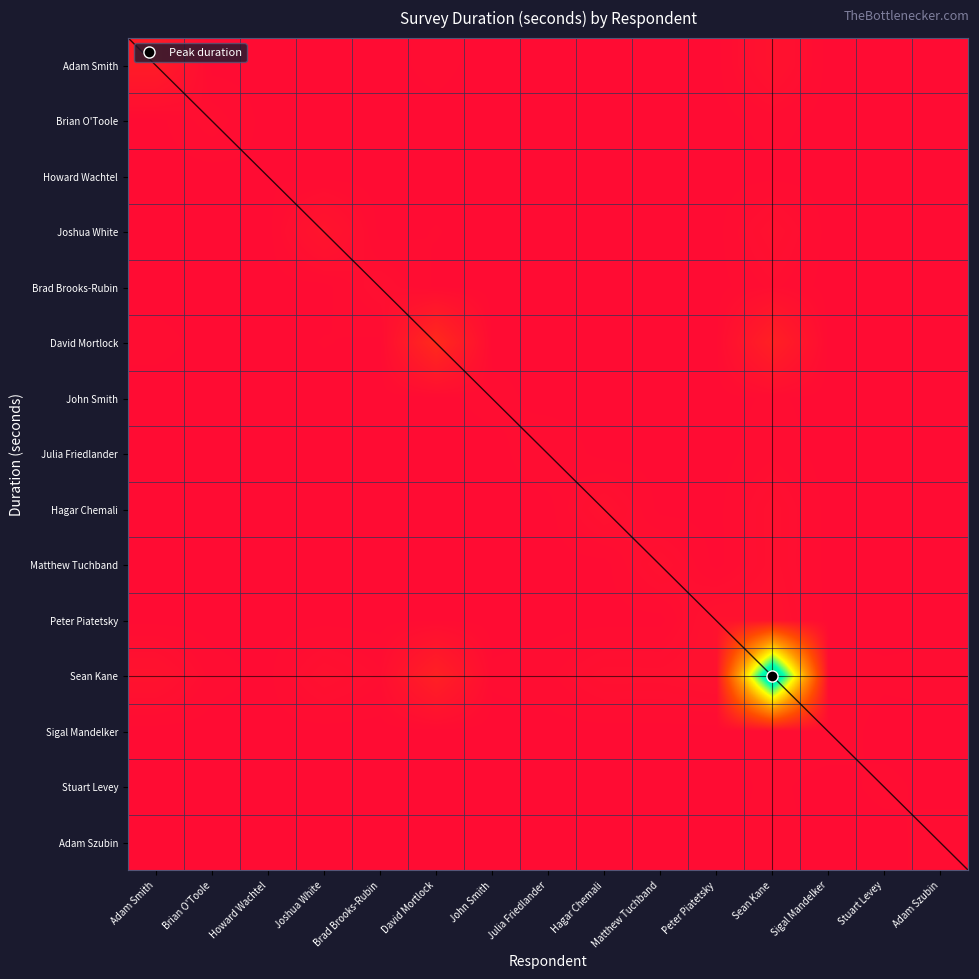

Which series has the widest spread of values?

Sean Kane